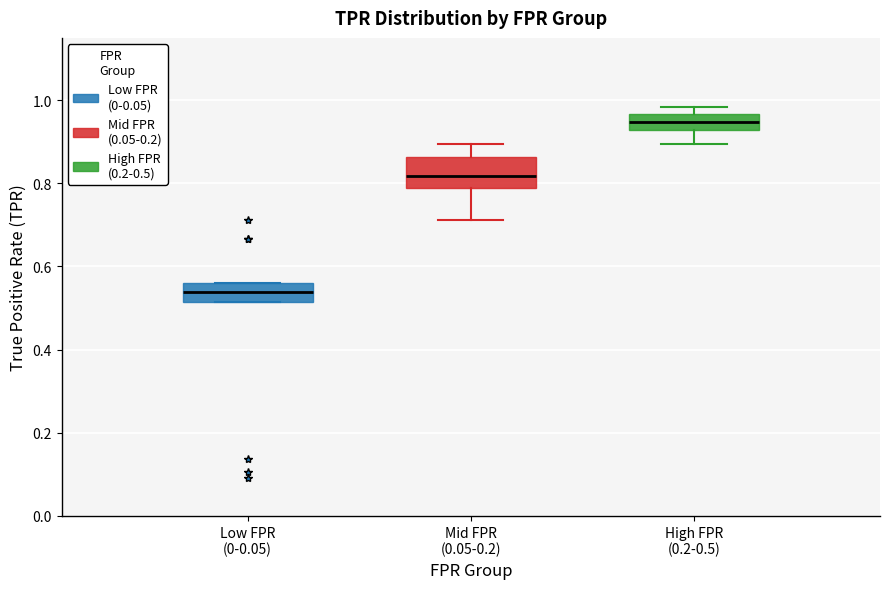

Comparing the boxes themselves (not the whiskers), which one is the tallest?

Mid FPR (0.05-0.2)